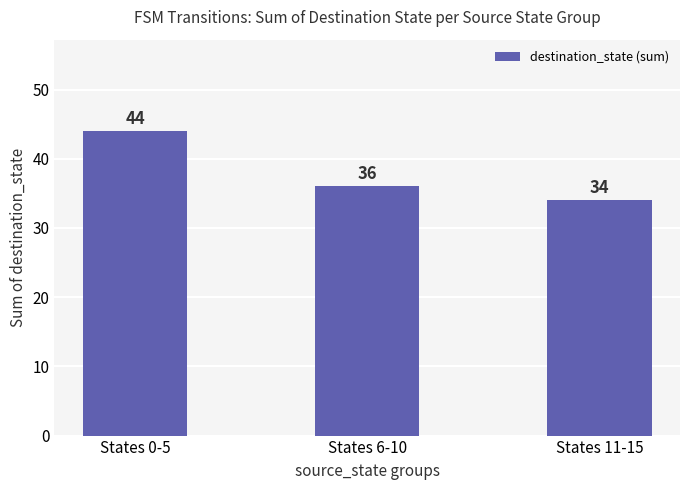

Reading right to left, extract all data points from this chart.

States 11-15=34	States 6-10=36	States 0-5=44